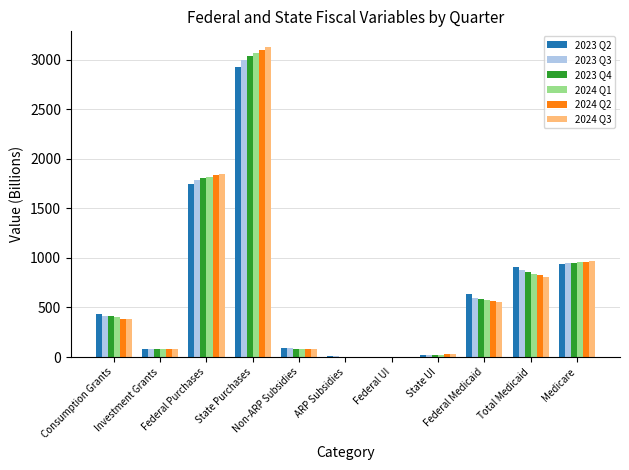

What is the sum of all 2024 Q3 values?

7893.9